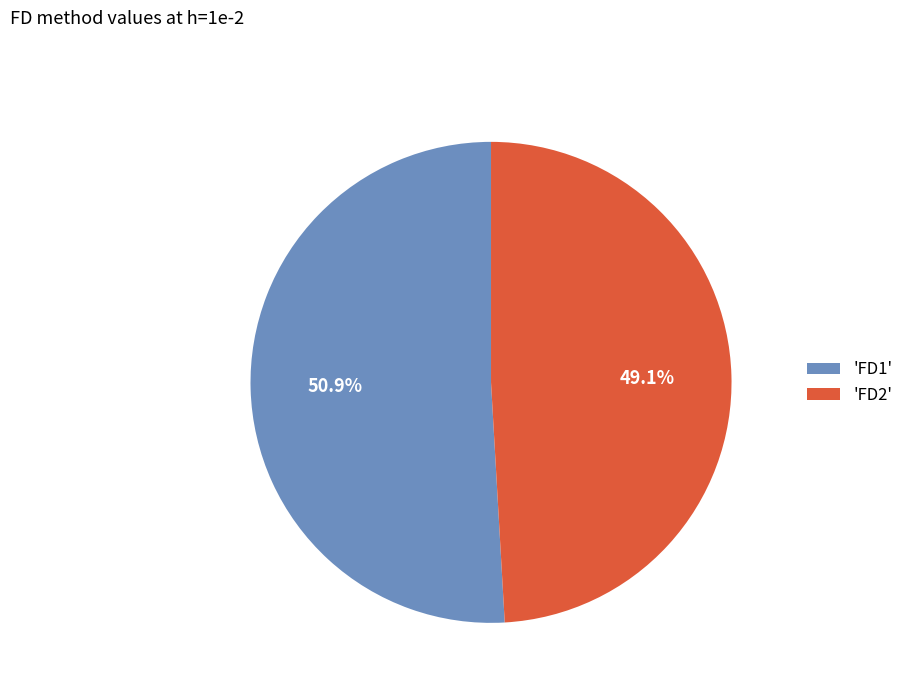

Is there a majority slice in this chart?

Yes